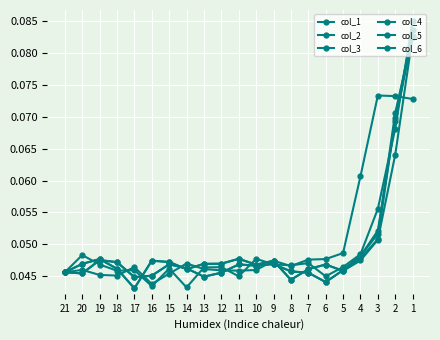

Count the col_4 values in the range 0 to 1.

21